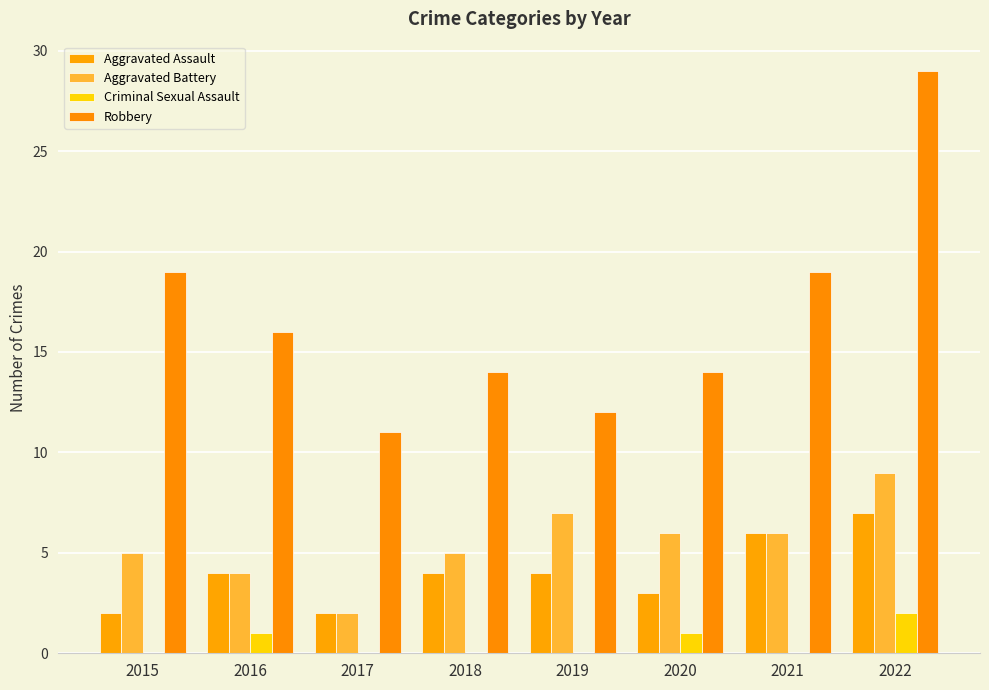

Count the number of data series in this chart.

4